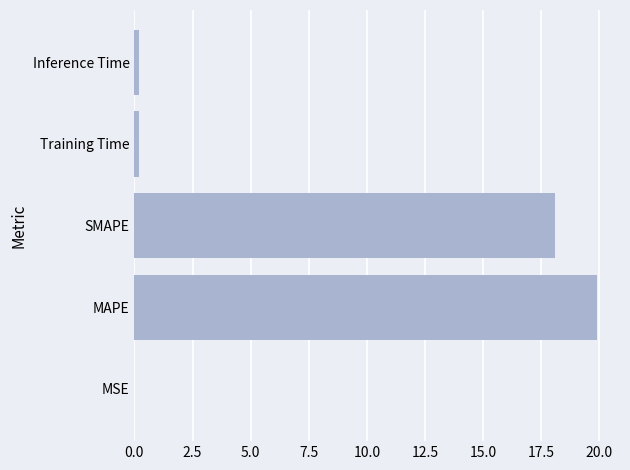

What is the sum of all values?

38.3